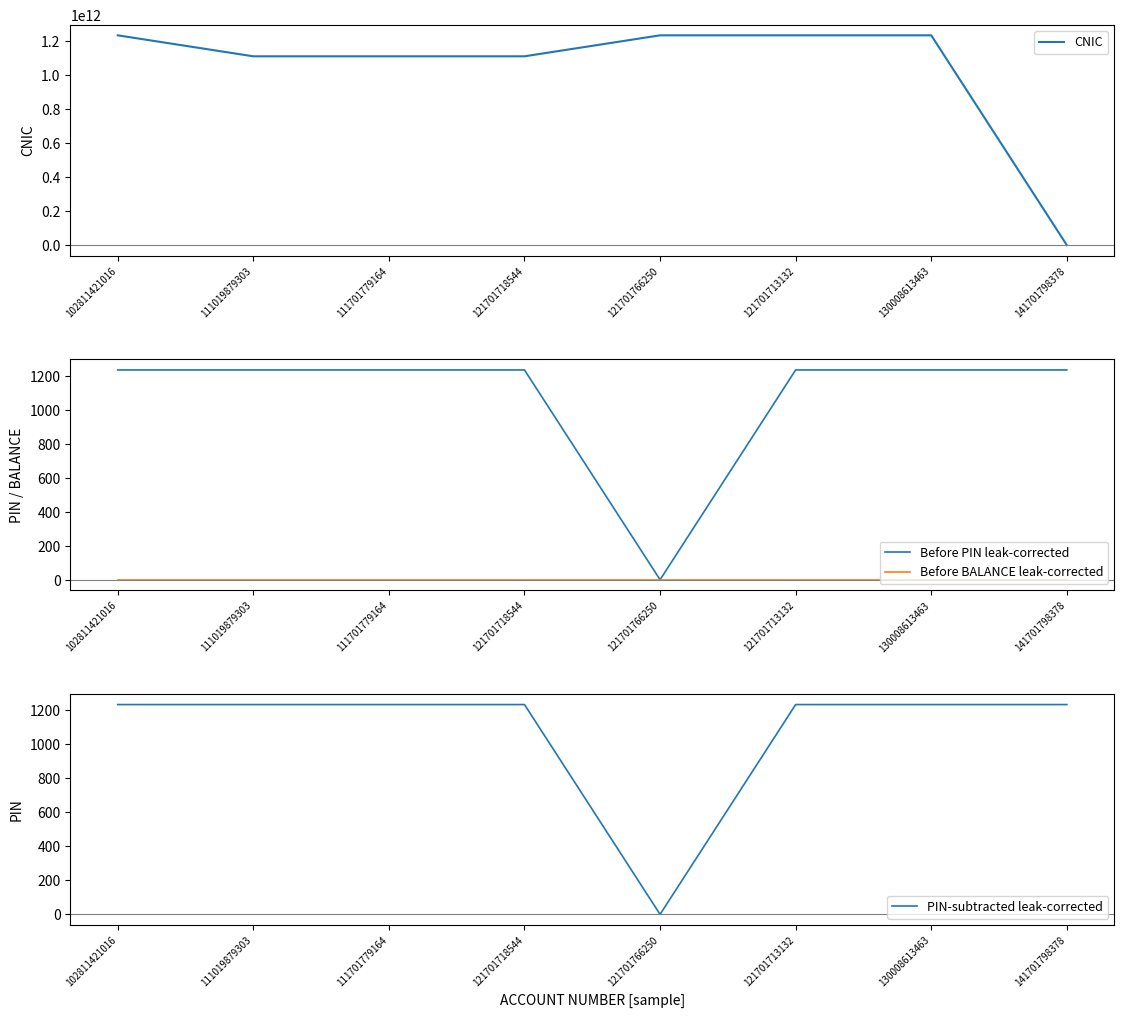

Count the CNIC values in the range 1111111111111 to 1234567890123.

7